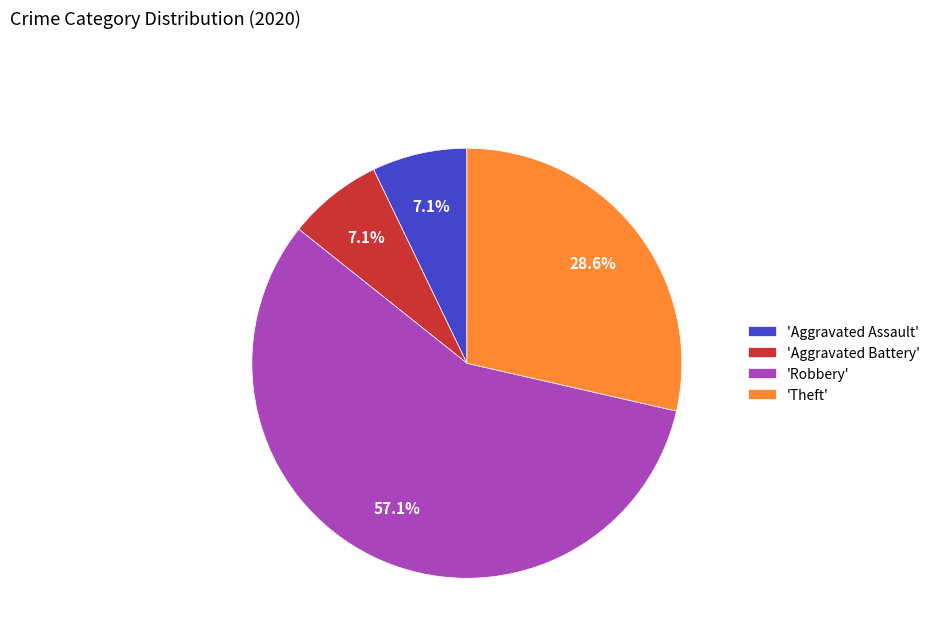

Between 'Aggravated Battery' and 'Theft', which is larger?

'Theft'